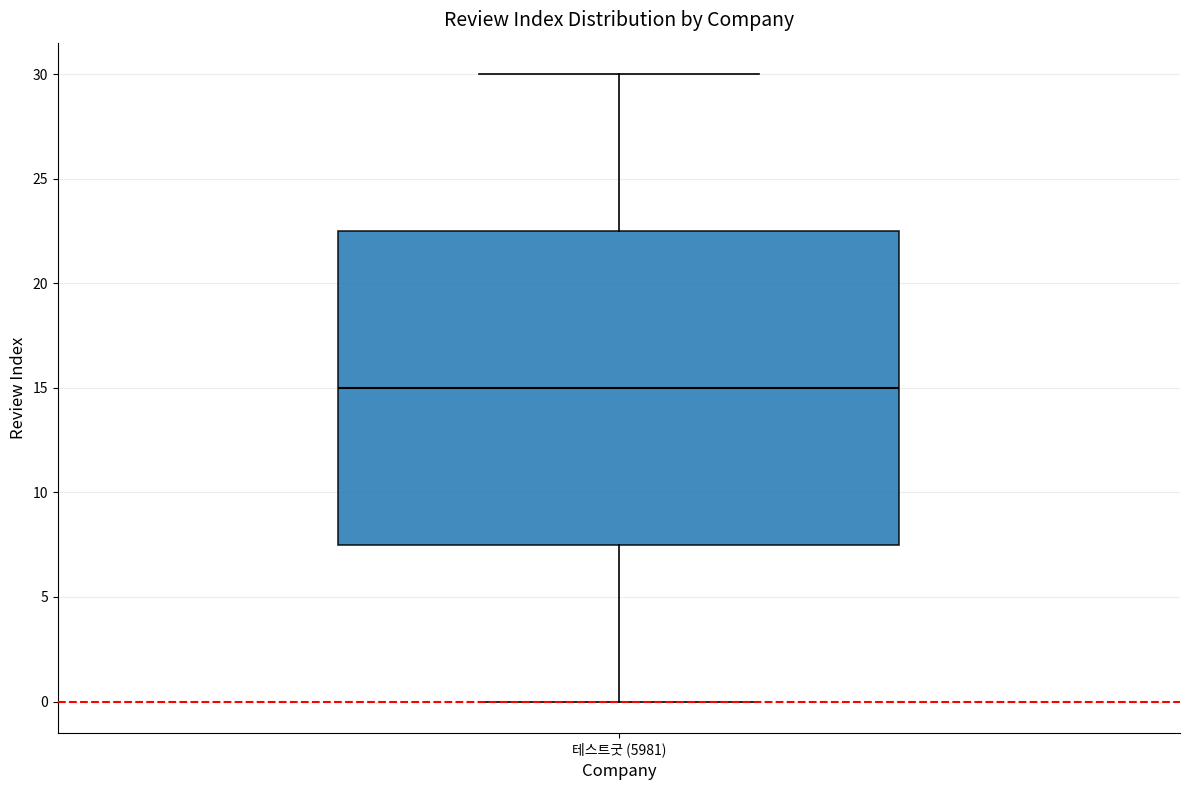

Where does the upper whisker of the box for 테스트굿 (5981) end on the y-axis? The values are not printed on the chart, so give them approximately, as read against the axis.

30.0